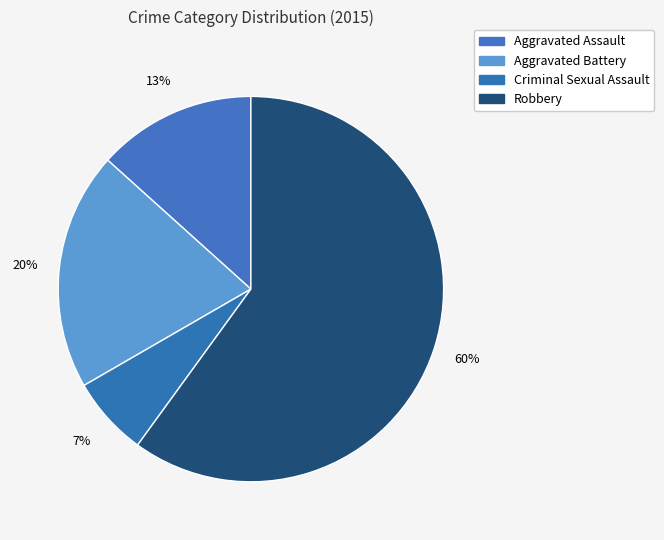

Count the number of slices in the pie.

4